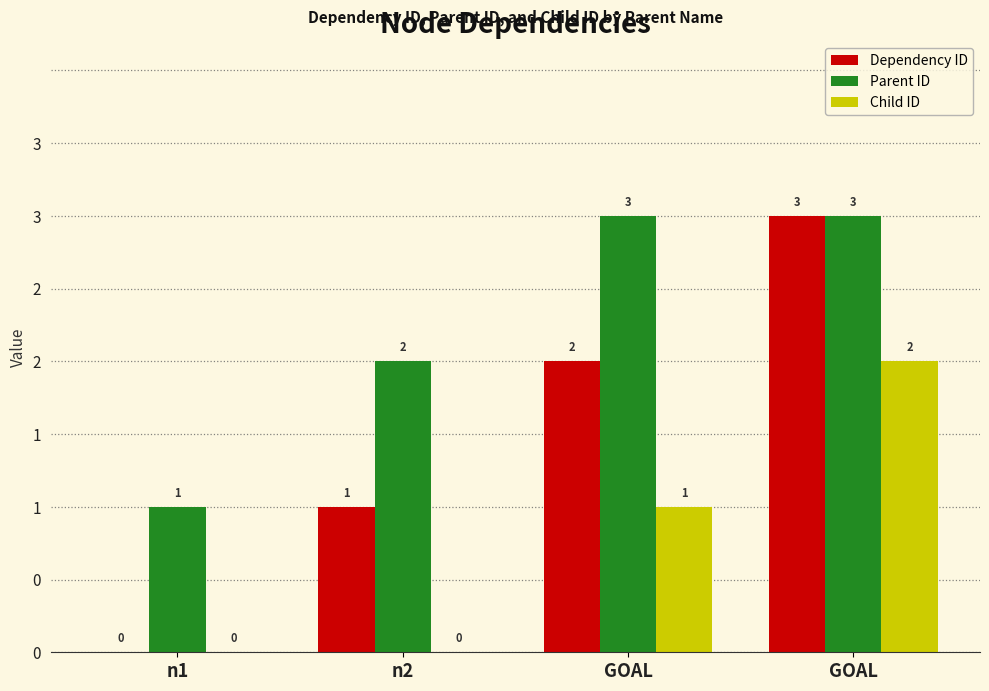

Reading left to right, list all the values displayed in this chart.

Dependency ID: n1=0	n2=1	GOAL=2	GOAL=3
Parent ID: n1=1	n2=2	GOAL=3	GOAL=3
Child ID: n1=0	n2=0	GOAL=1	GOAL=2